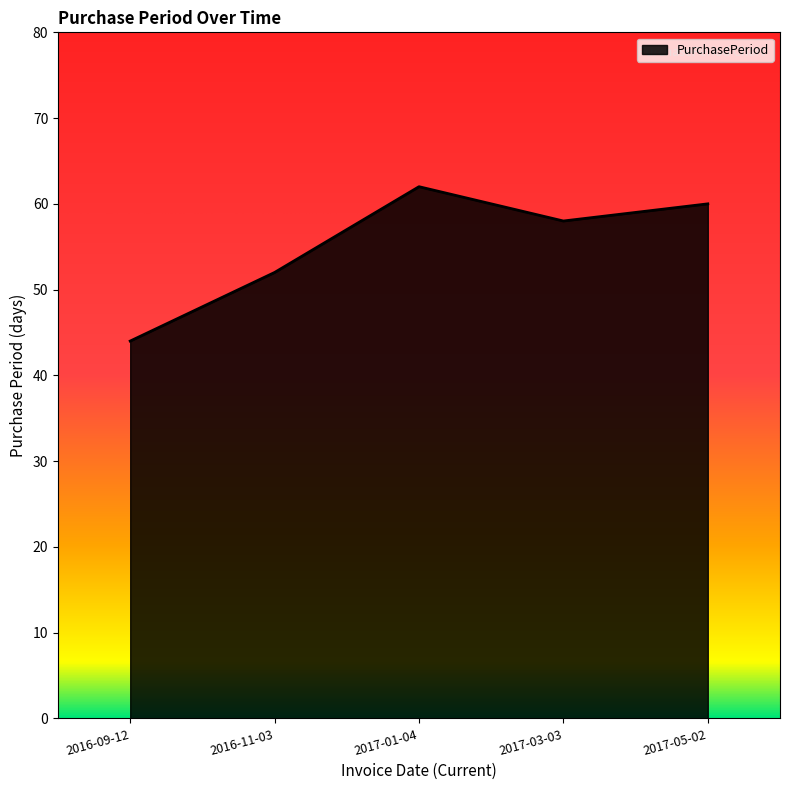

The chart shows a value of 99 at 2017-05-02. True or false?

False